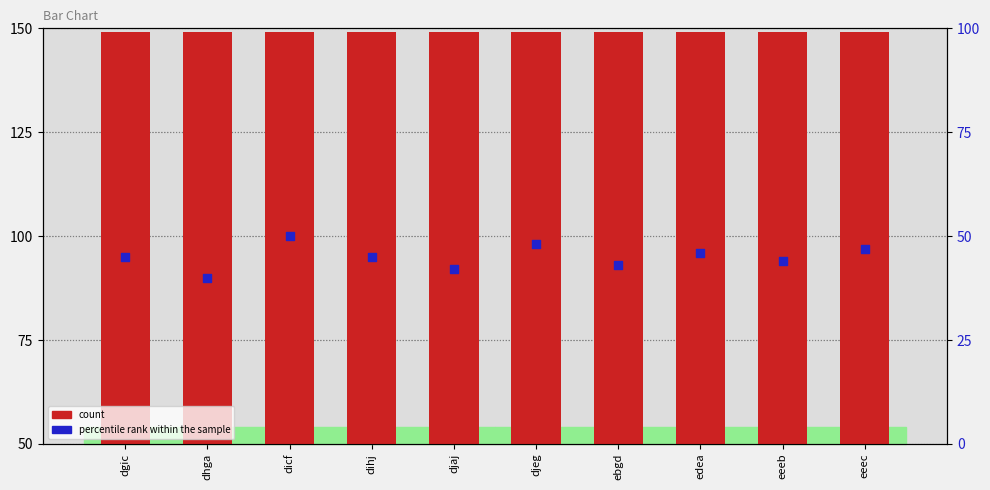

Which series reaches the minimum Y coordinate?

percentile rank within the sample